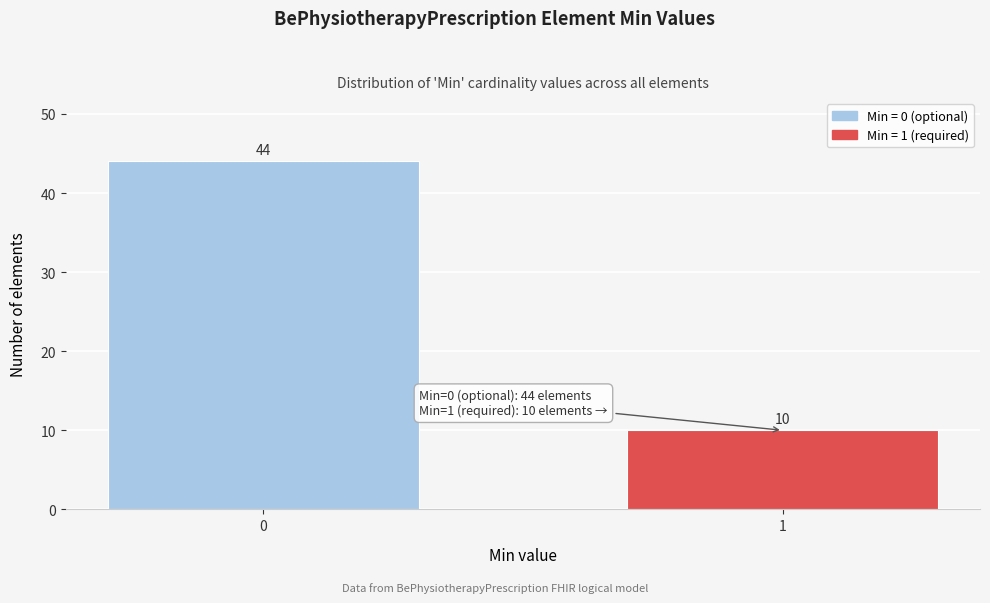

Reading left to right, list all the values displayed in this chart.

0=44	1=10